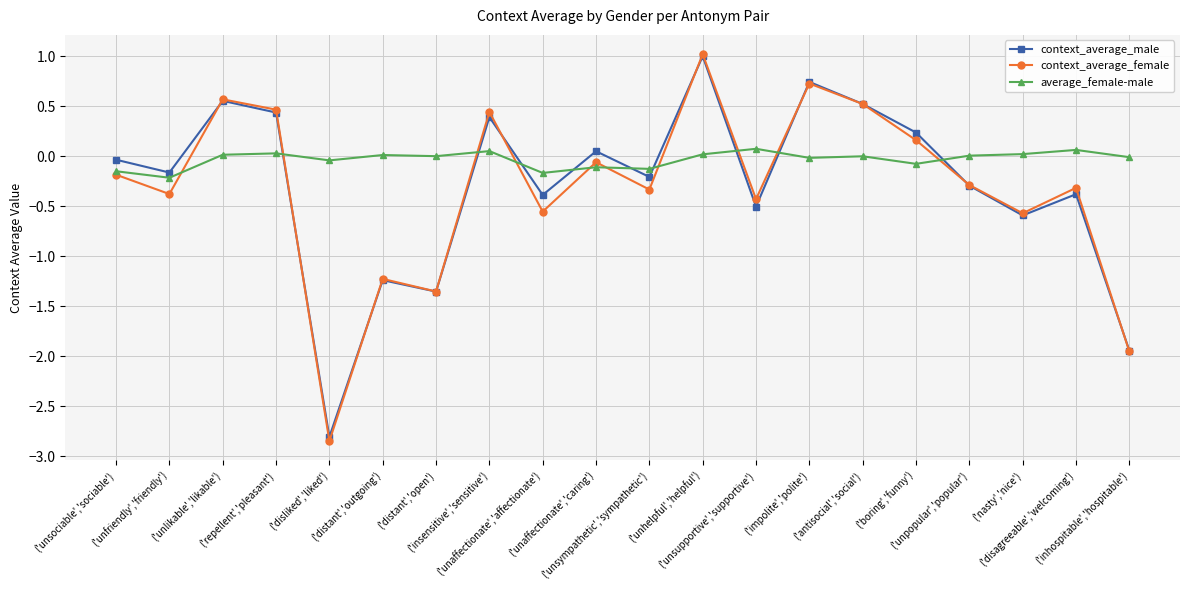

True or false: context_average_male has more than 1 interior local peaks.

True